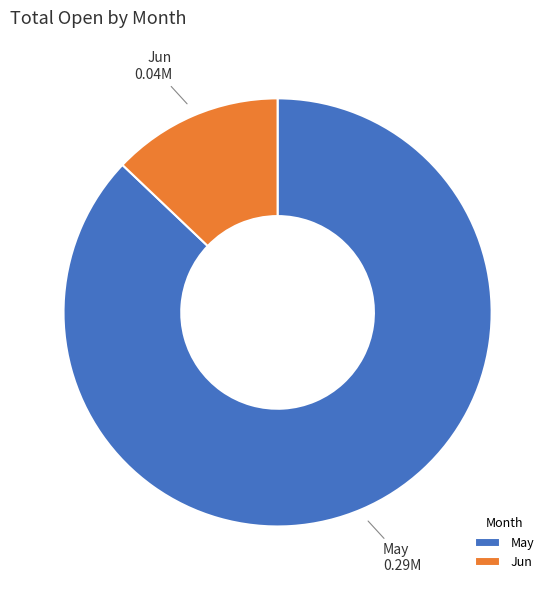

What is the ratio of the value at May to the value at Jun?

6.8